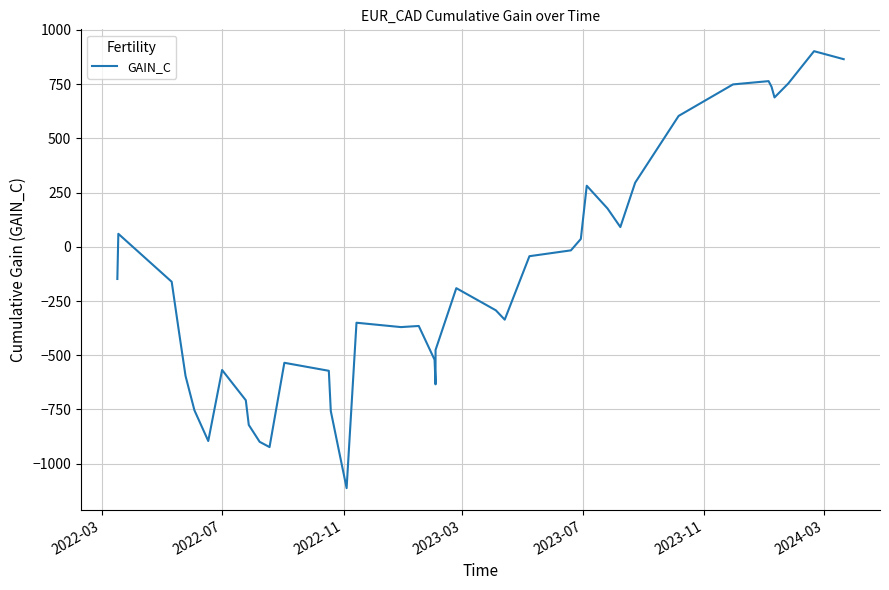

What is the value of the 18th point from the left?

-370.2